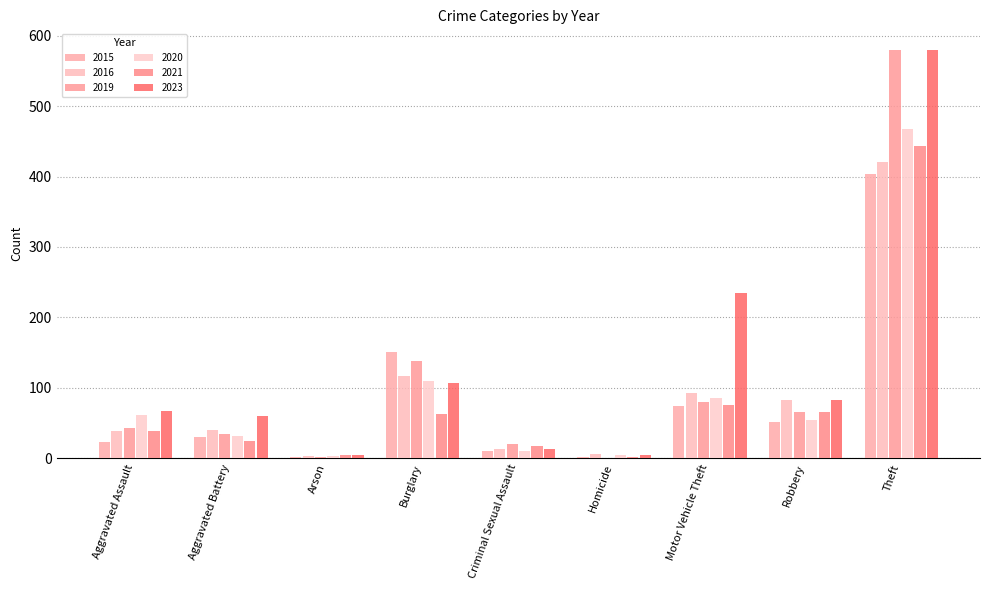

How many groups of bars are there?

9